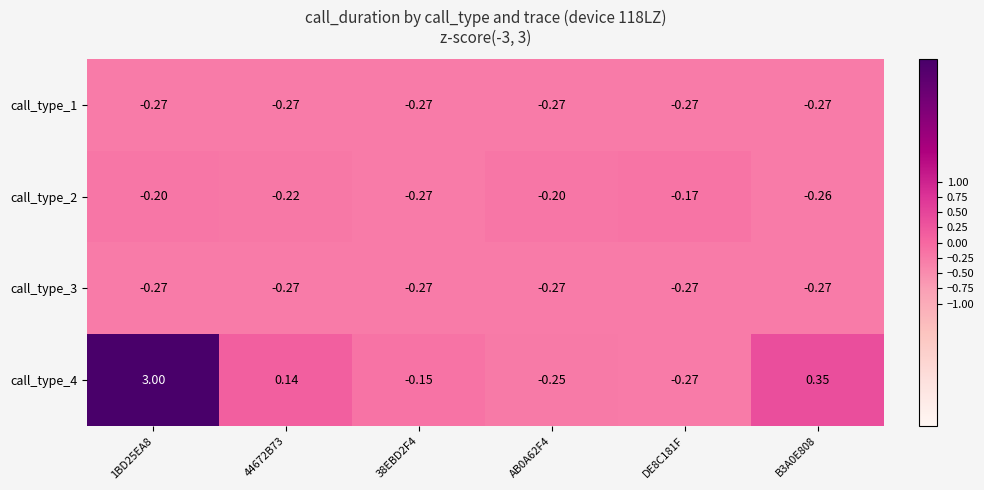

Is the value of call_type_3 at 1BD25EA8 greater than the value of call_type_4 at B3A0E808?

No